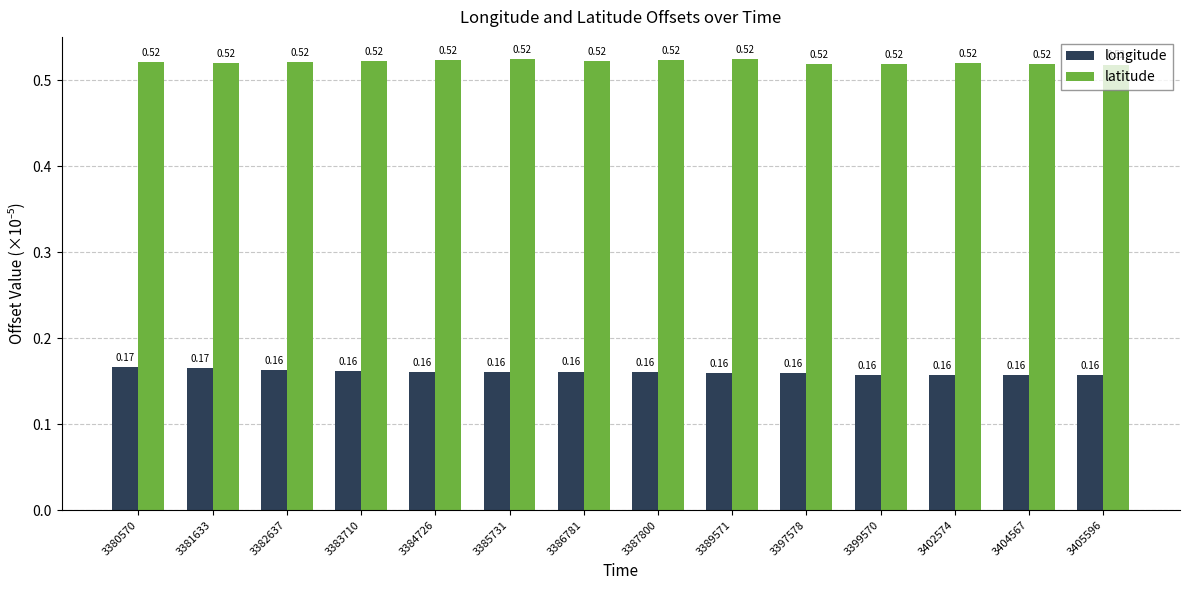

Which series has the largest range (max minus min)?

longitude